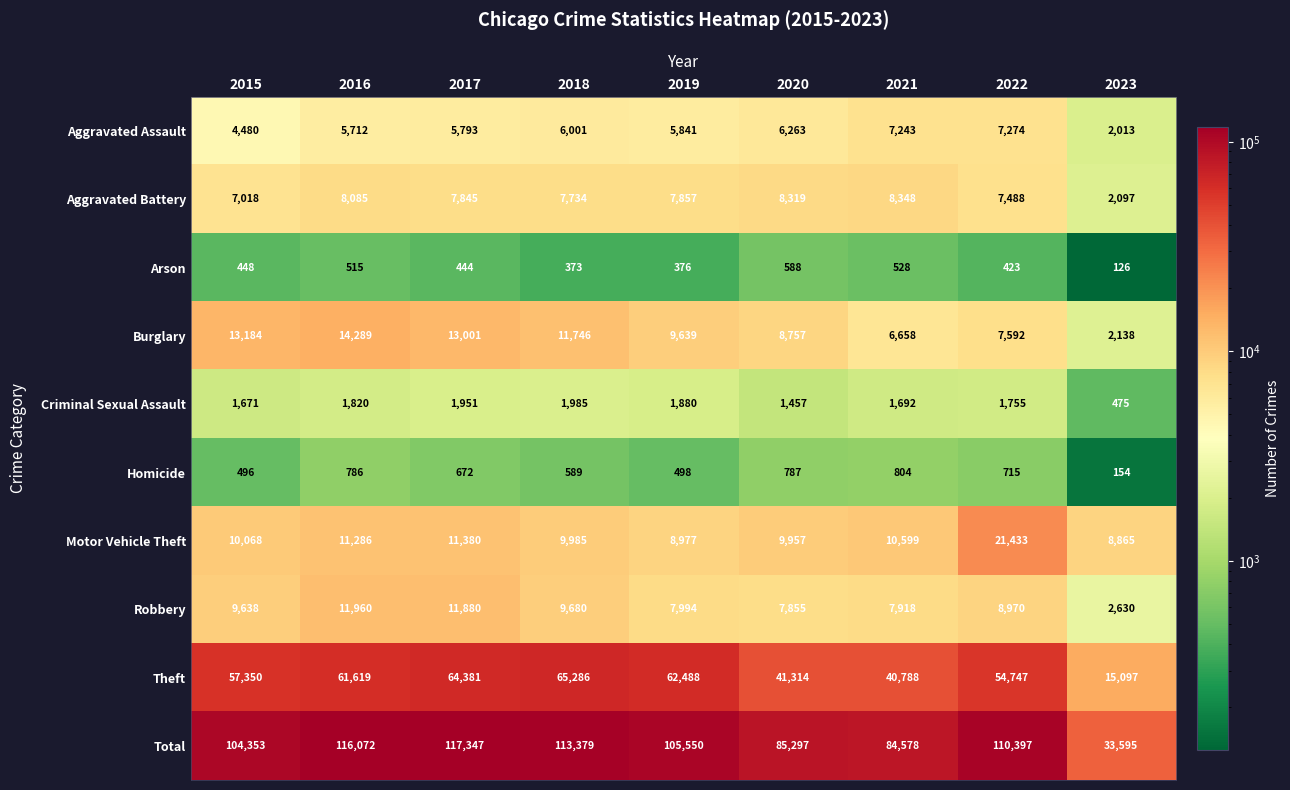

Rank the series by their maximum value, from lowest to highest.

Arson, Homicide, Criminal Sexual Assault, Aggravated Assault, Aggravated Battery, Robbery, Burglary, Motor Vehicle Theft, Theft, Total